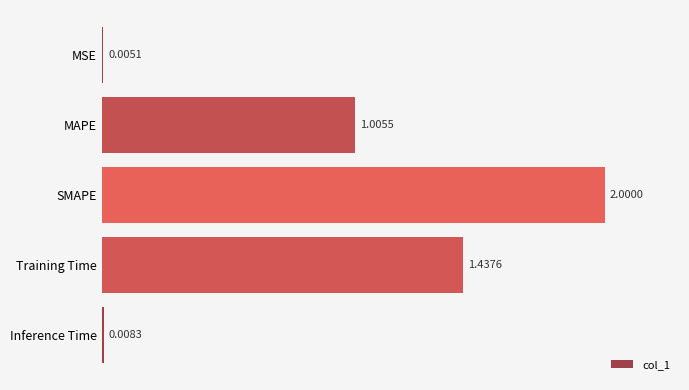

How many categories are shown in the chart?

5